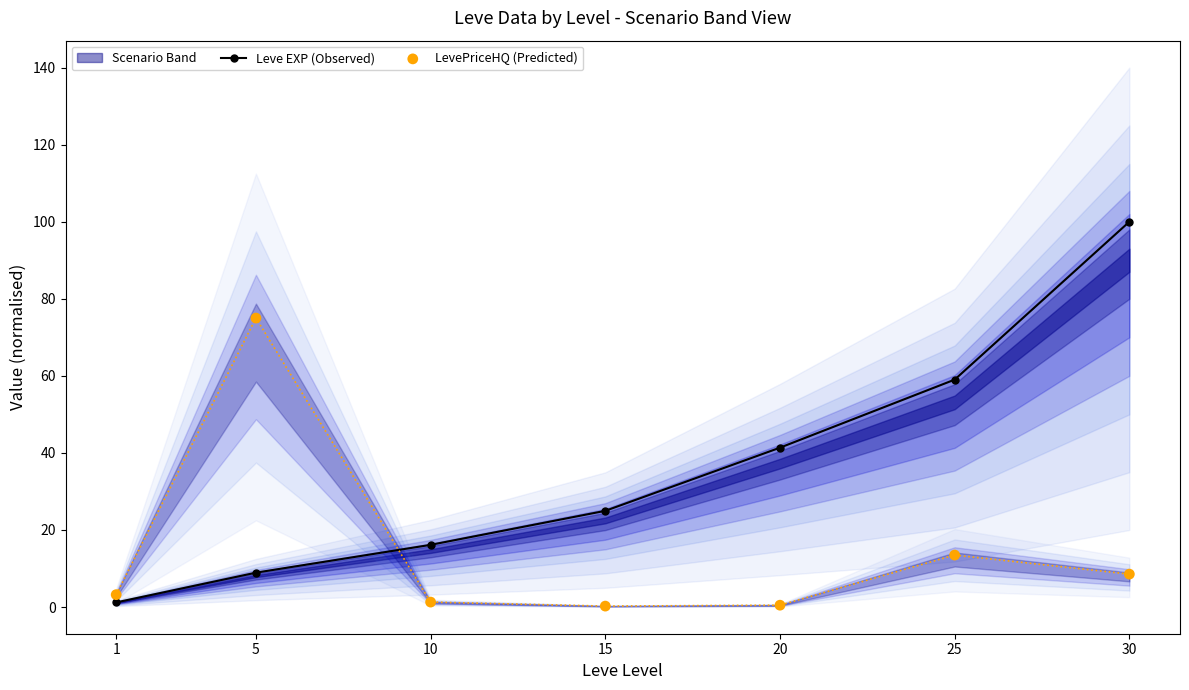

What are all the series names shown in the legend?

Leve EXP (Observed), LevePriceHQ (Predicted)